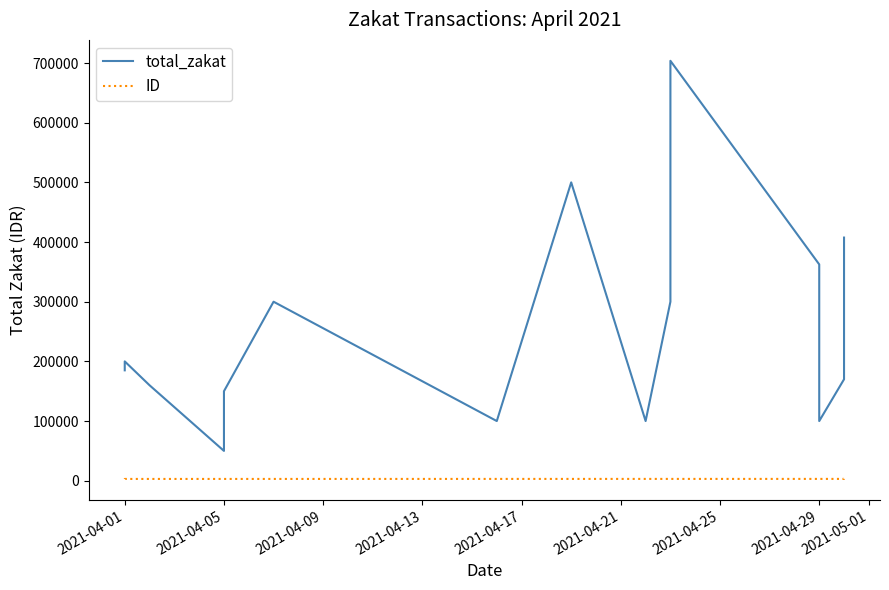

What are all the series names shown in the legend?

total_zakat, ID